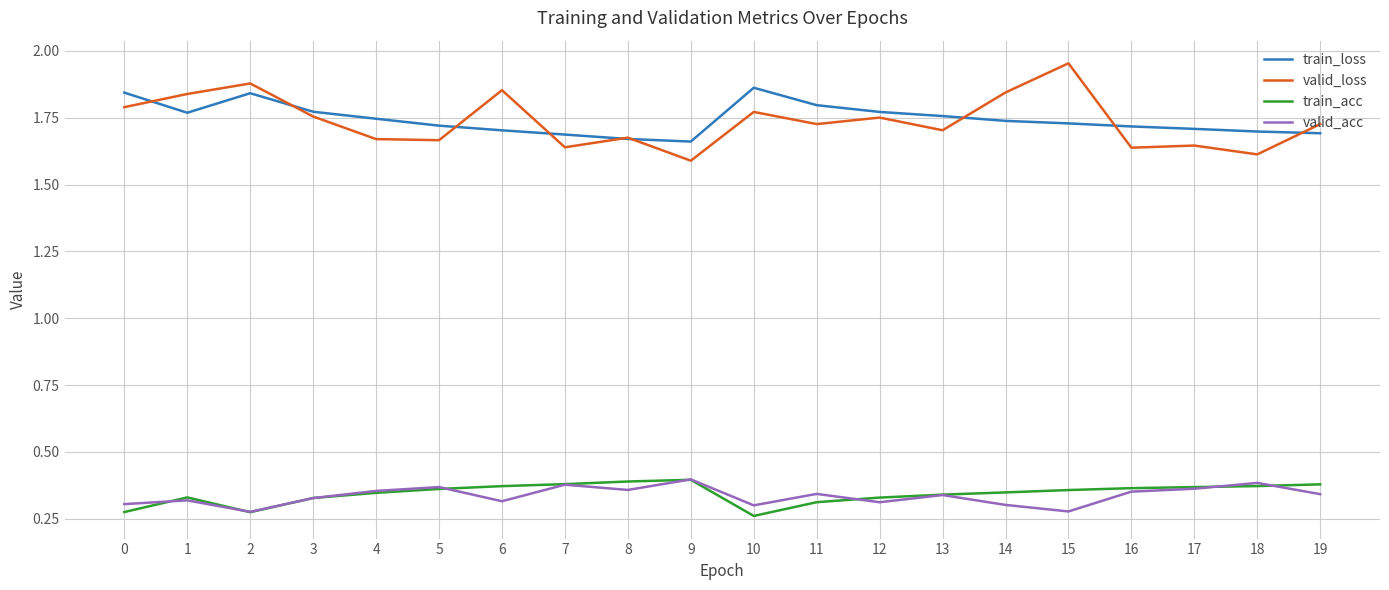

The valid_loss series shows 0.8 at 18. True or false?

False